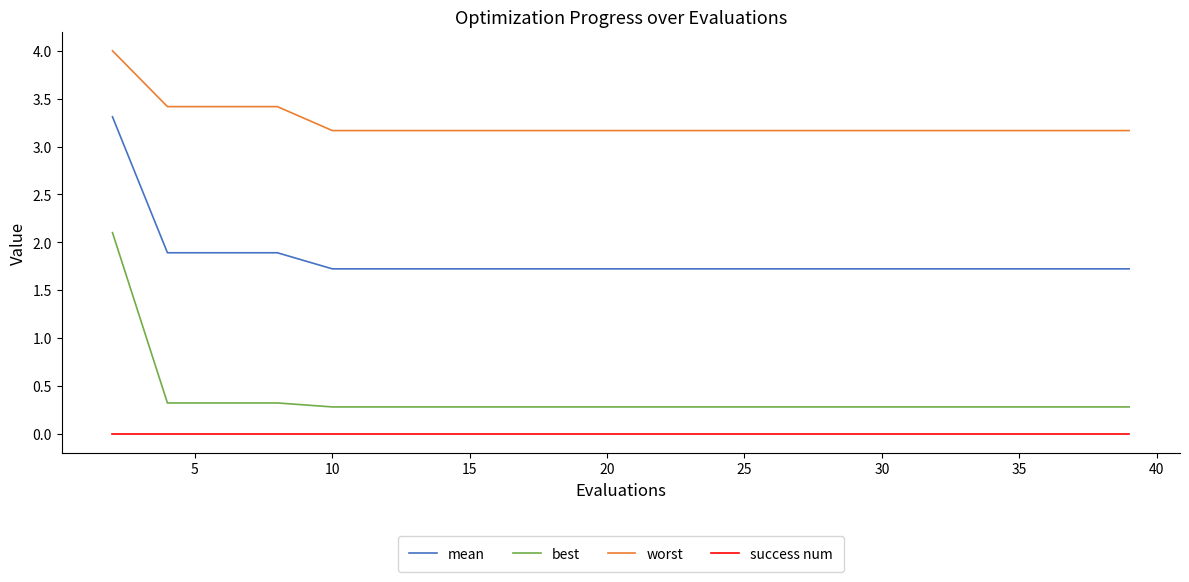

What is the sum of all worst values?

64.9